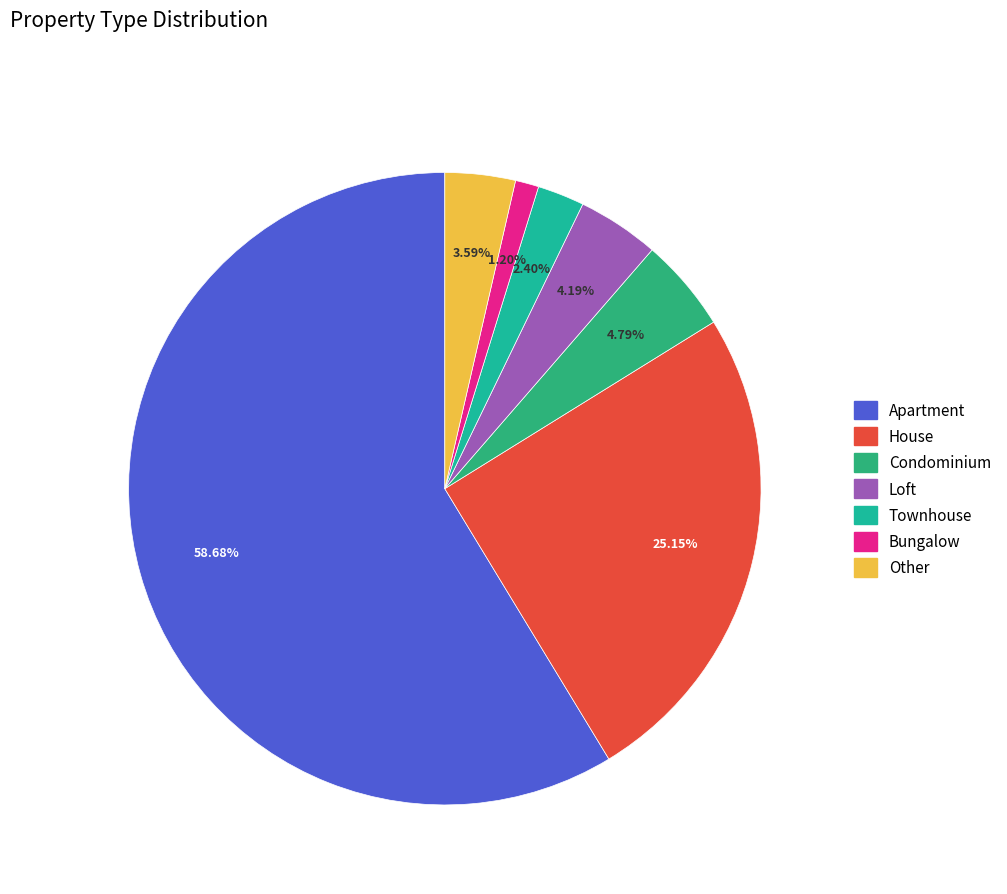

Which has a higher value, Condominium or Bungalow?

Condominium